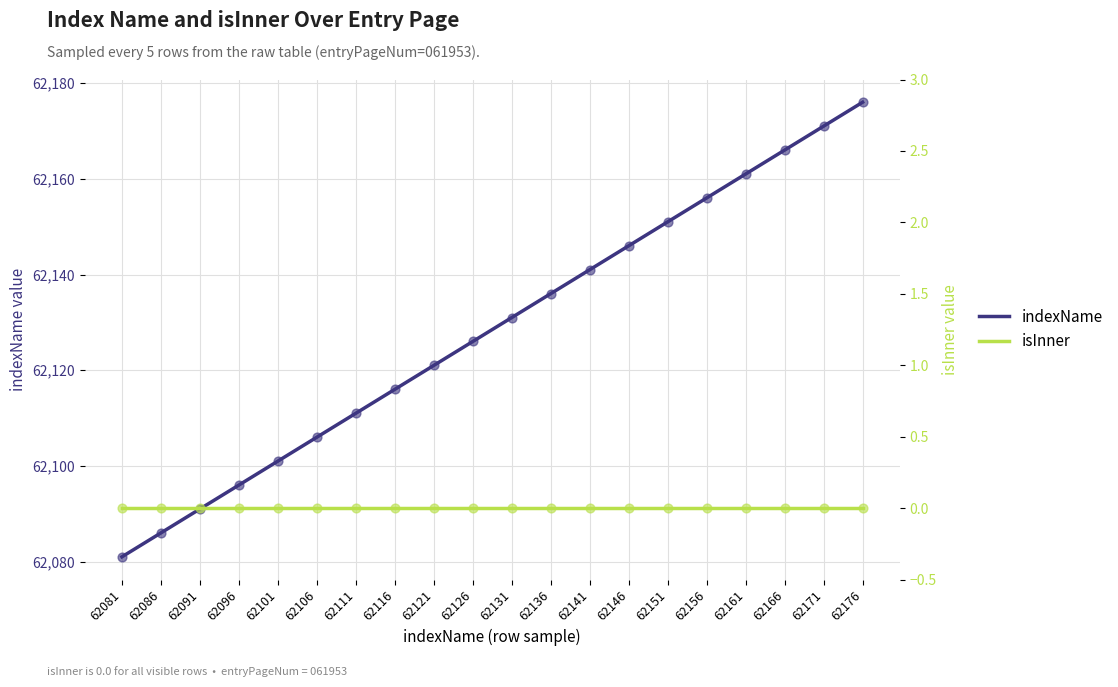

At how many categories does at least one series exceed 22600?

20